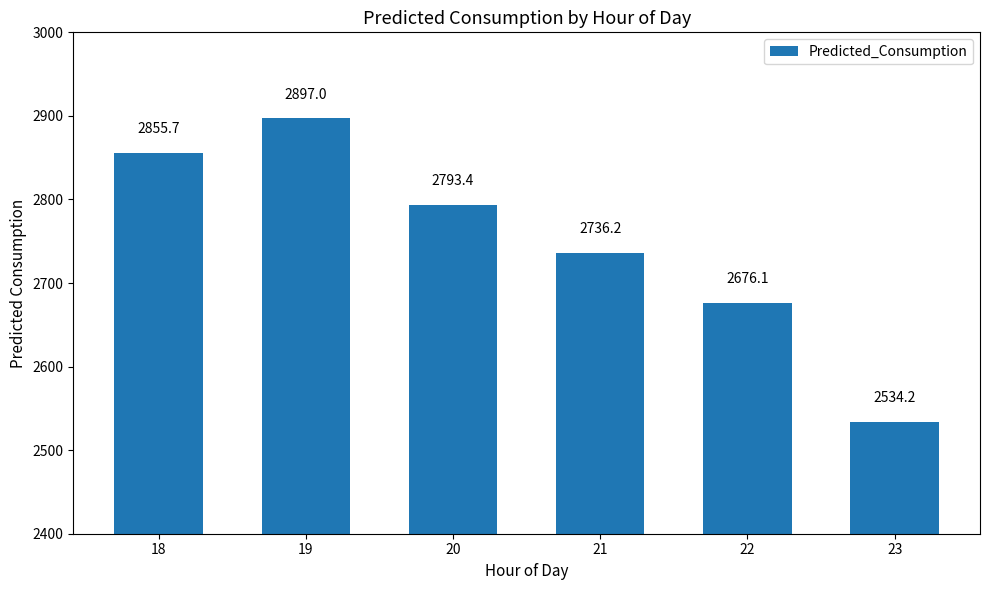

What is the difference between the second highest and minimum values?

321.4